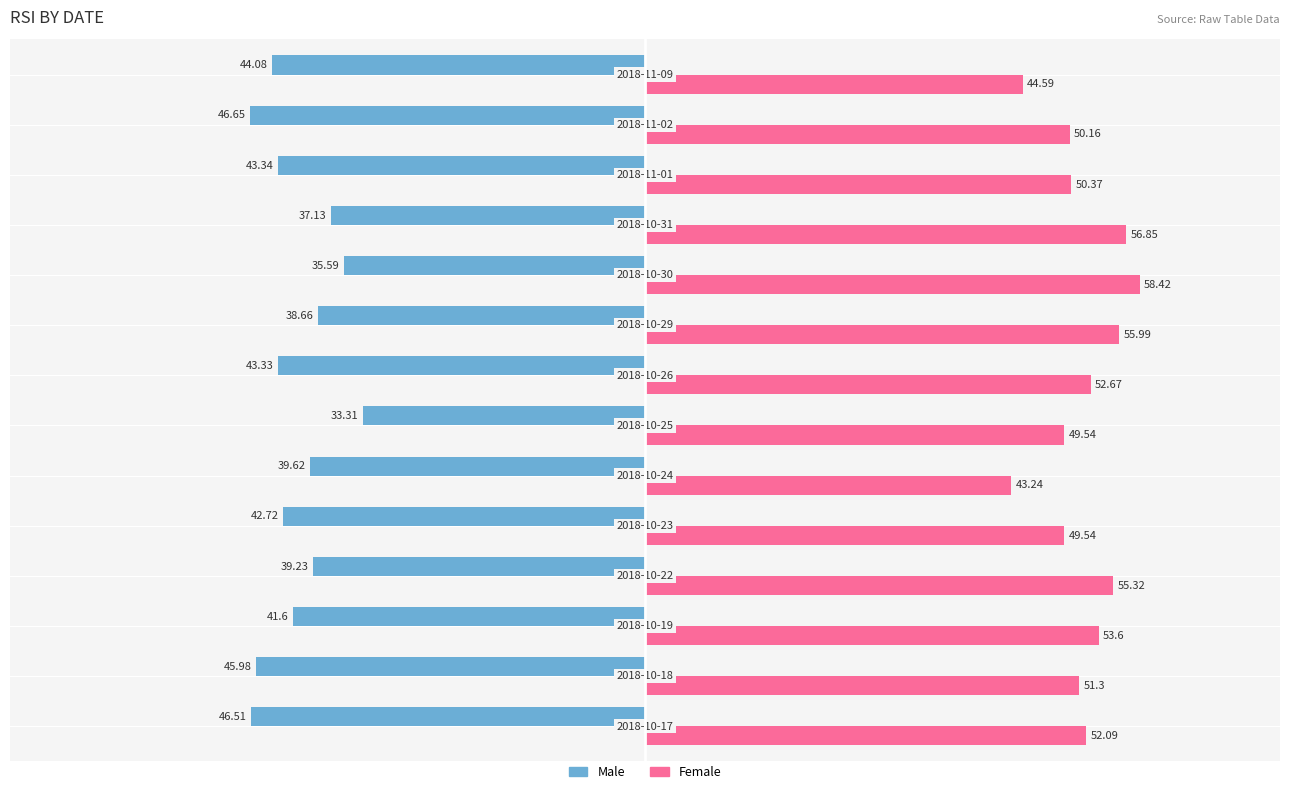

At how many categories does at least one series exceed 34?

14